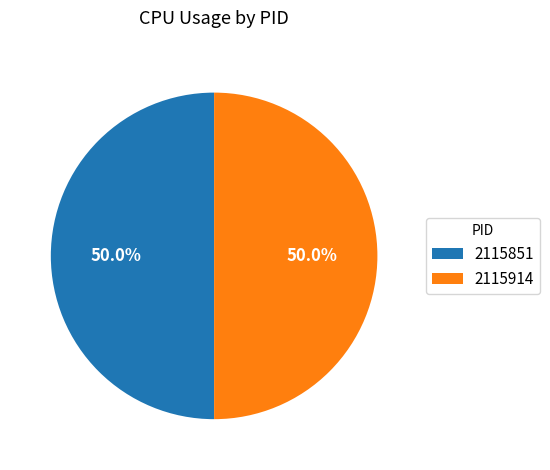

Count the number of slices in the pie.

2